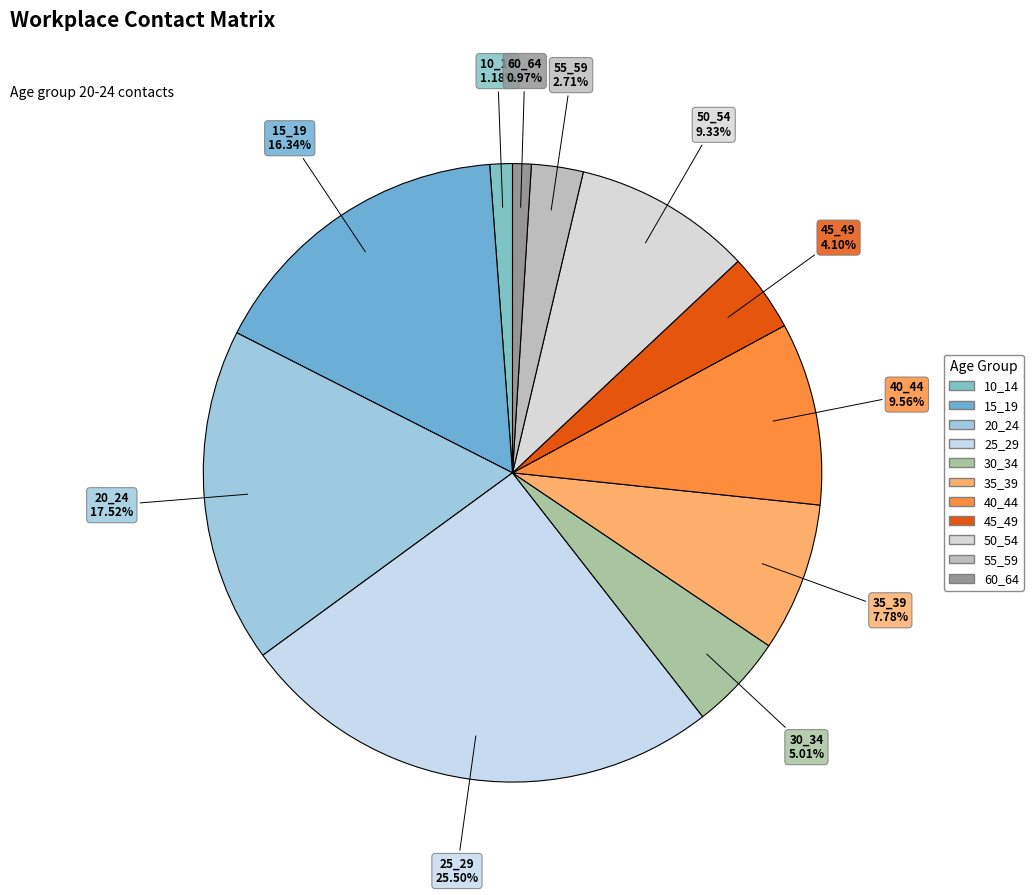

How much of the chart is everything except 30_34?

95.0%